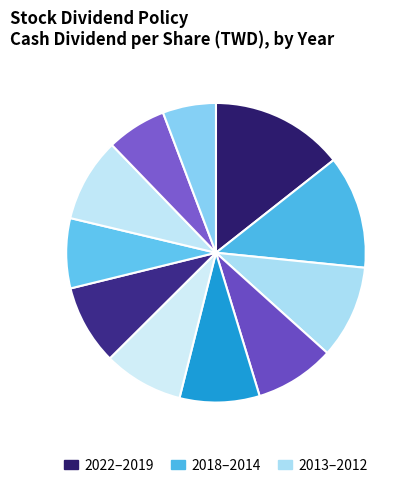

Count the number of slices in the pie.

11